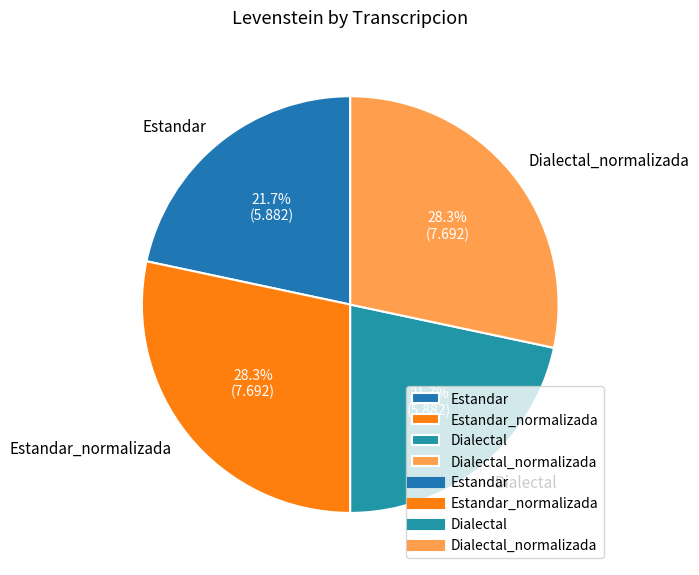

Is there a majority slice in this chart?

No